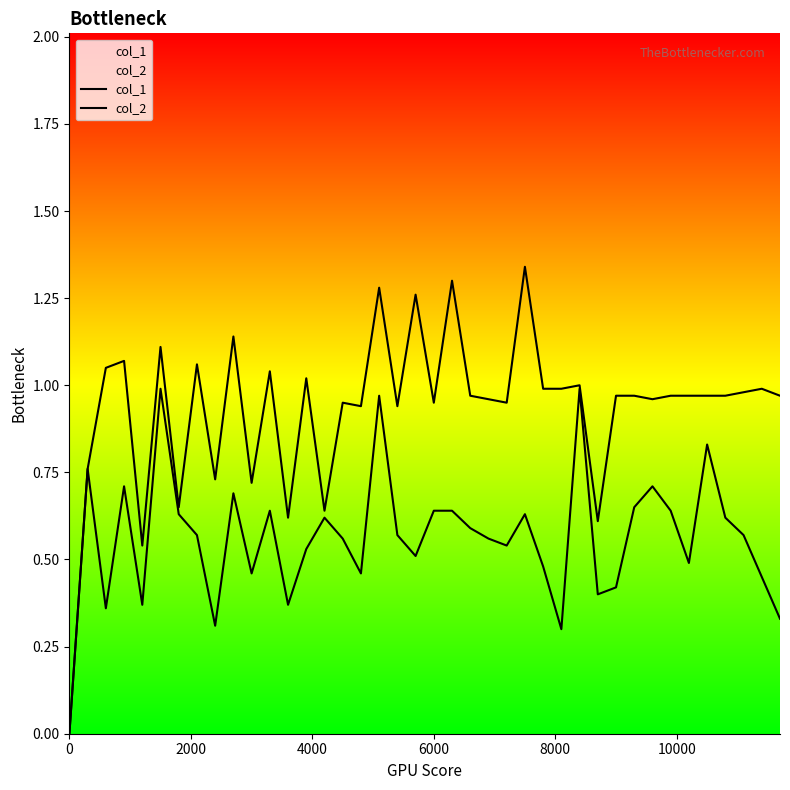

List the series in order of their peak value, highest first.

col_2, col_1